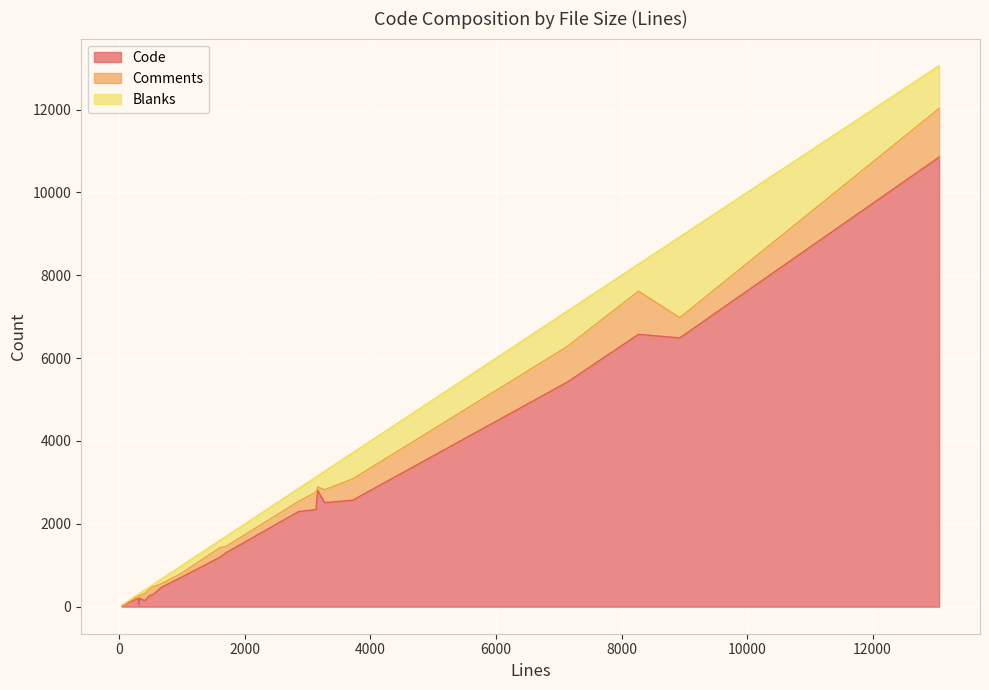

How many values in the Code series exceed 1192?

10